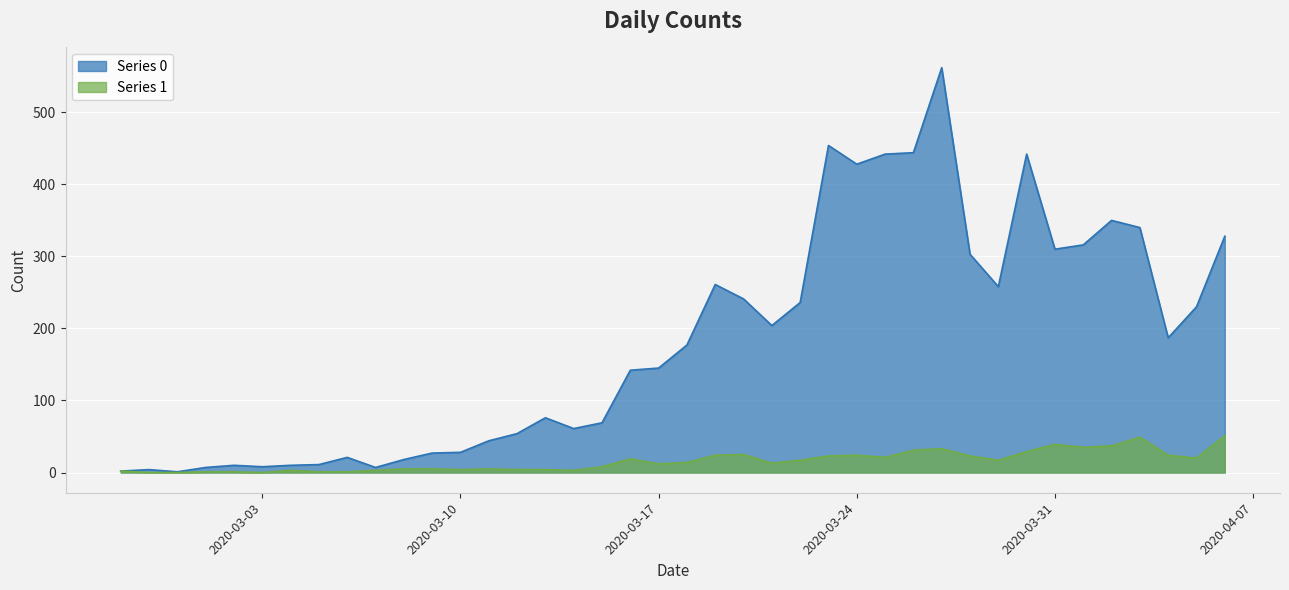

True or false: Series 0 has more than 2 interior local peaks.

True